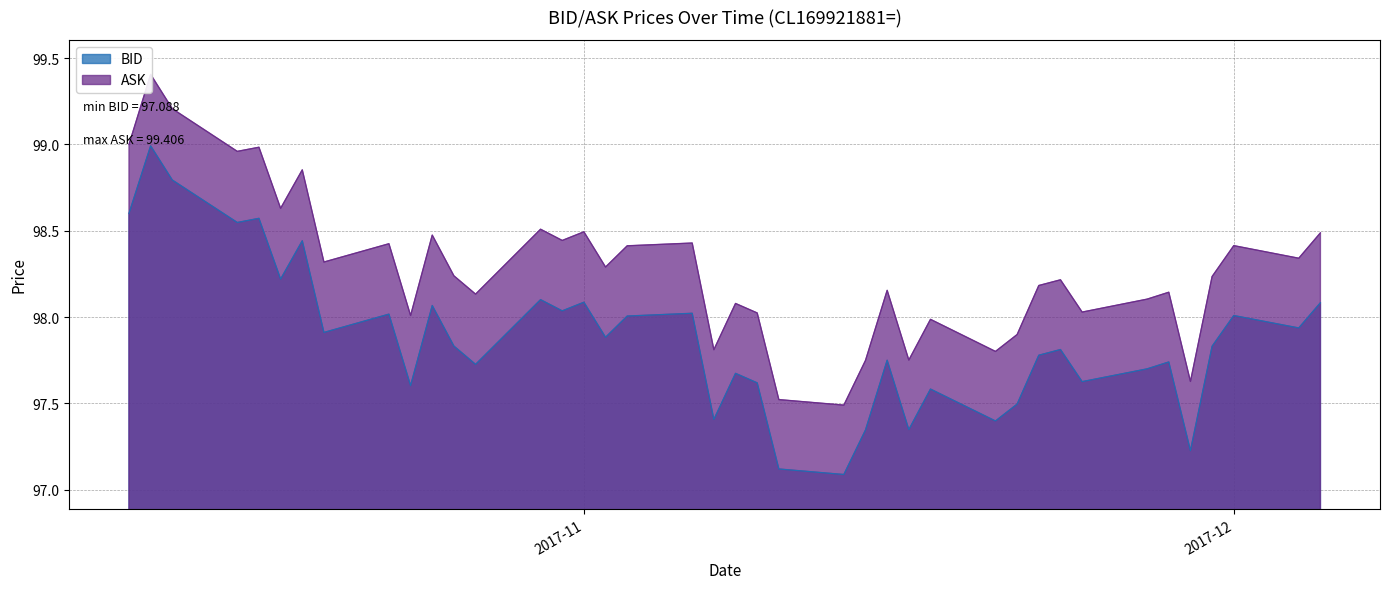

True or false: BID and ASK cross at least once.

False